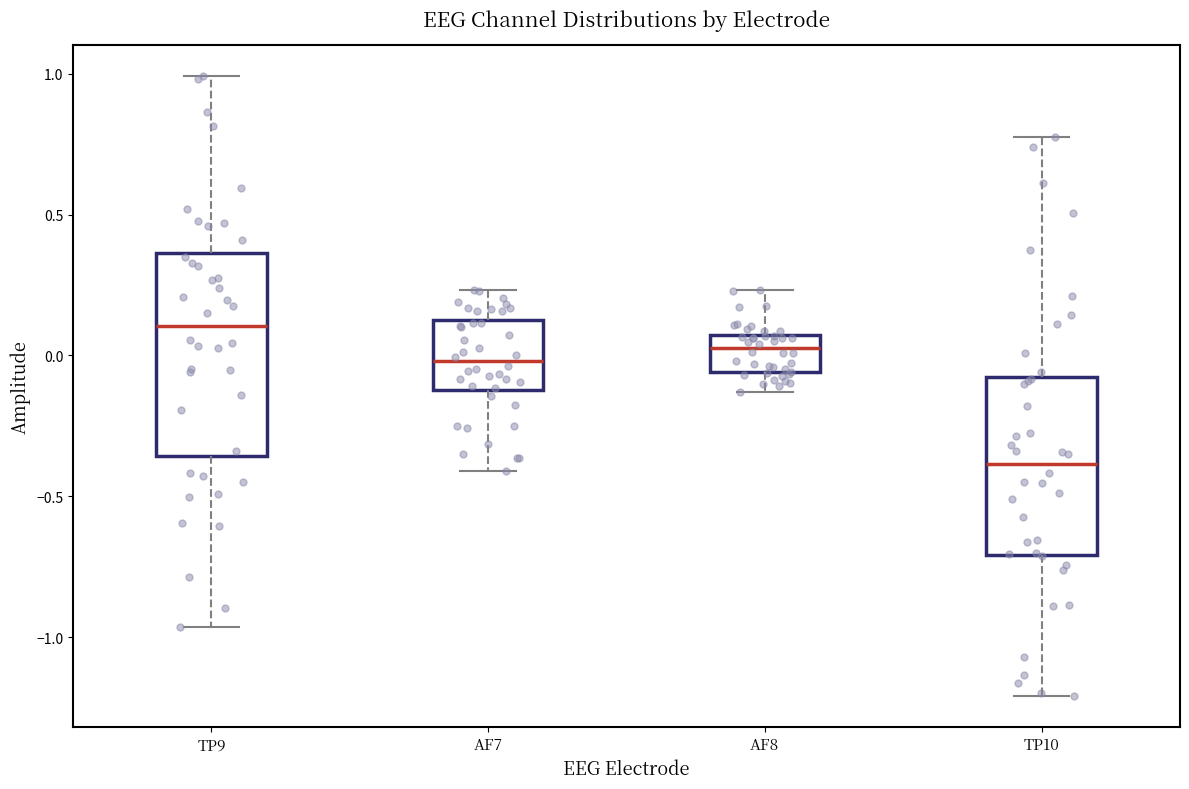

Reading left to right, transcribe this box plot: for each box, give where its median line is, the range the box spans, and where its two whiskers end, as read against the y-axis. The values are not printed on the chart, so give them approximately, as read against the axis.

TP9: median 0.10, box -0.35 to 0.35, whiskers -0.95 to 1.00
AF7: median 0.00, box -0.10 to 0.10, whiskers -0.40 to 0.25
AF8: median 0.05 (just below the box's upper edge), box -0.05 to 0.05, whiskers -0.15 to 0.25
TP10: median -0.40, box -0.70 to -0.10, whiskers -1.20 to 0.75